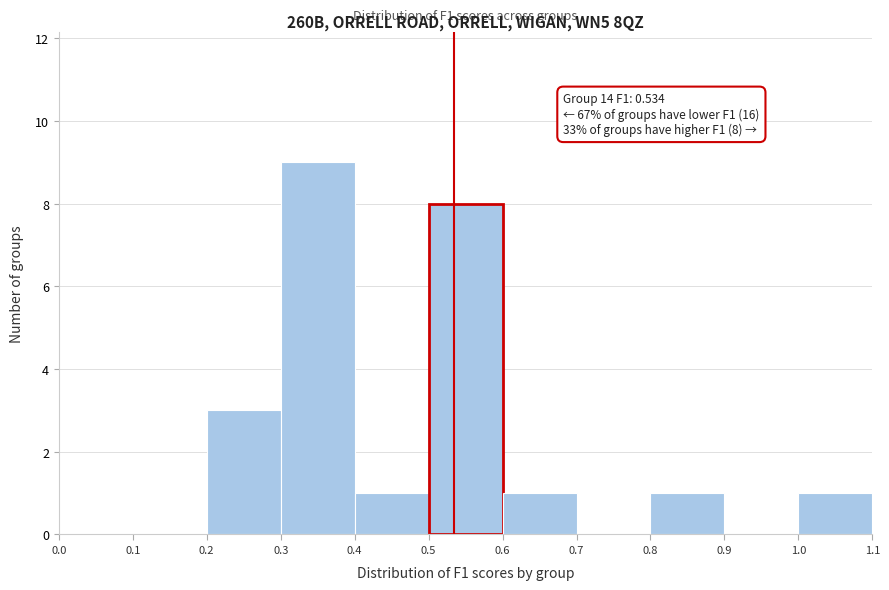

Which range on the x-axis has the tallest bar?

0.3 to 0.4